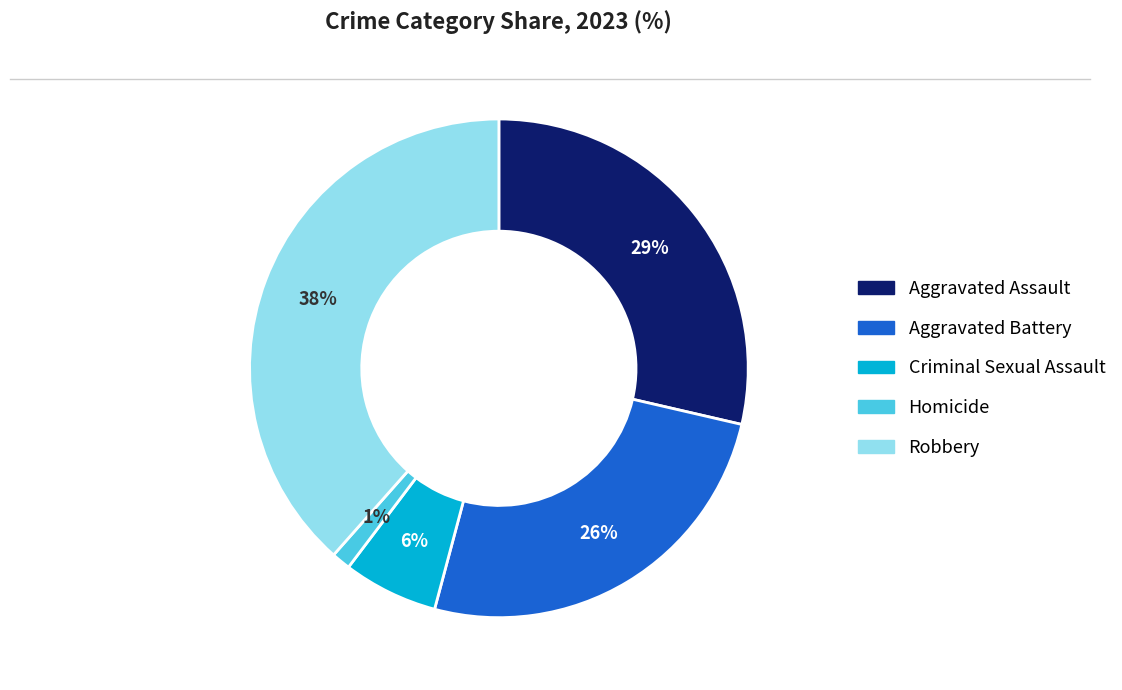

Which category has the smallest portion of the pie?

Homicide